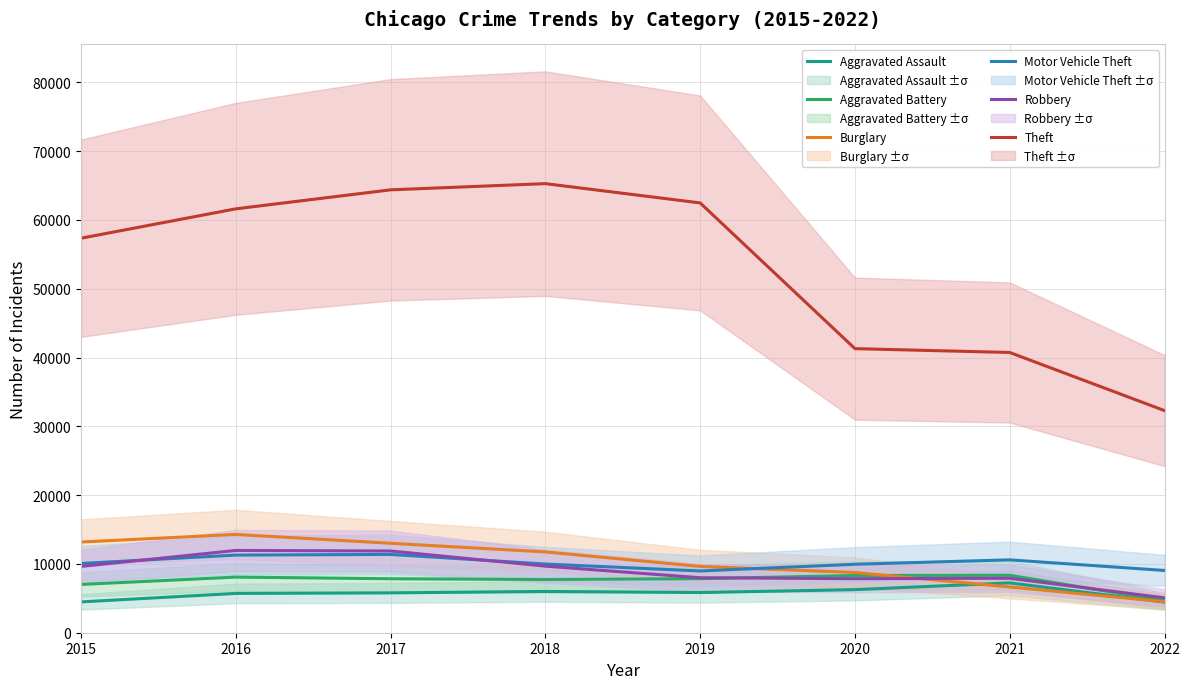

How many data points in Motor Vehicle Theft are less than 10068?

4